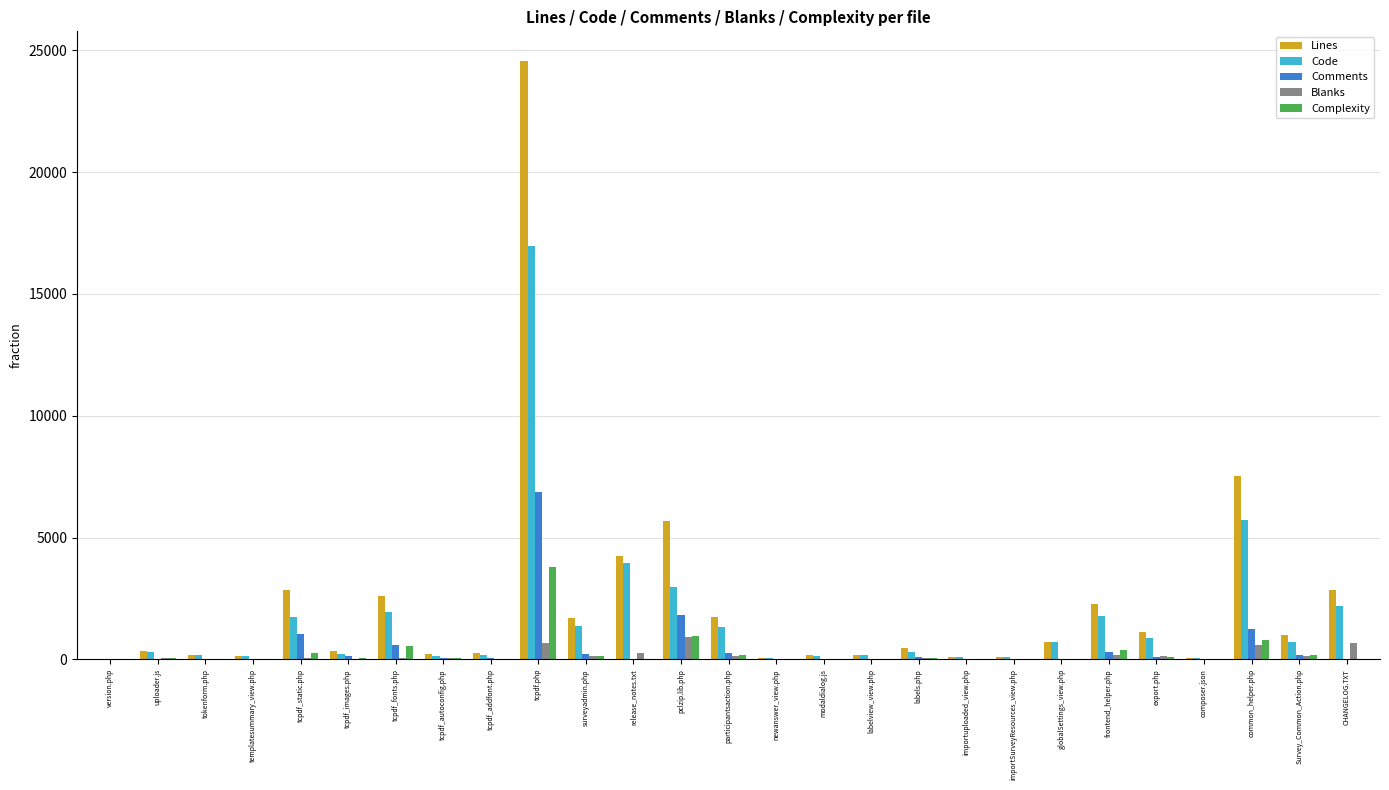

The Lines series shows 8696 at tcpdf.php. True or false?

False